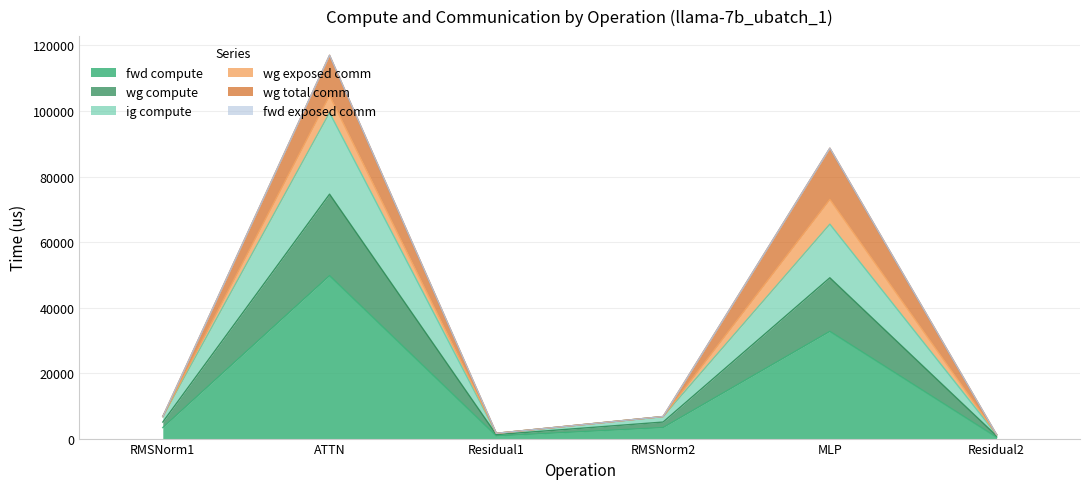

What position from the right is MLP?

2